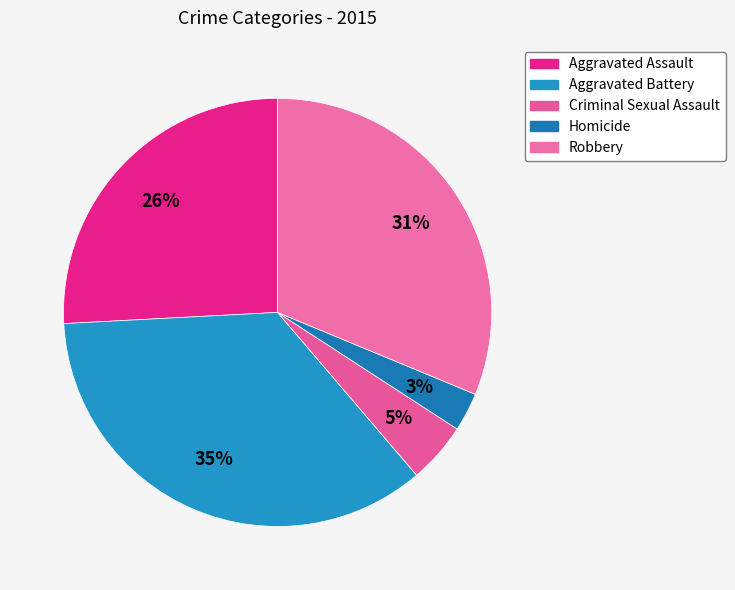

Count the number of slices in the pie.

5